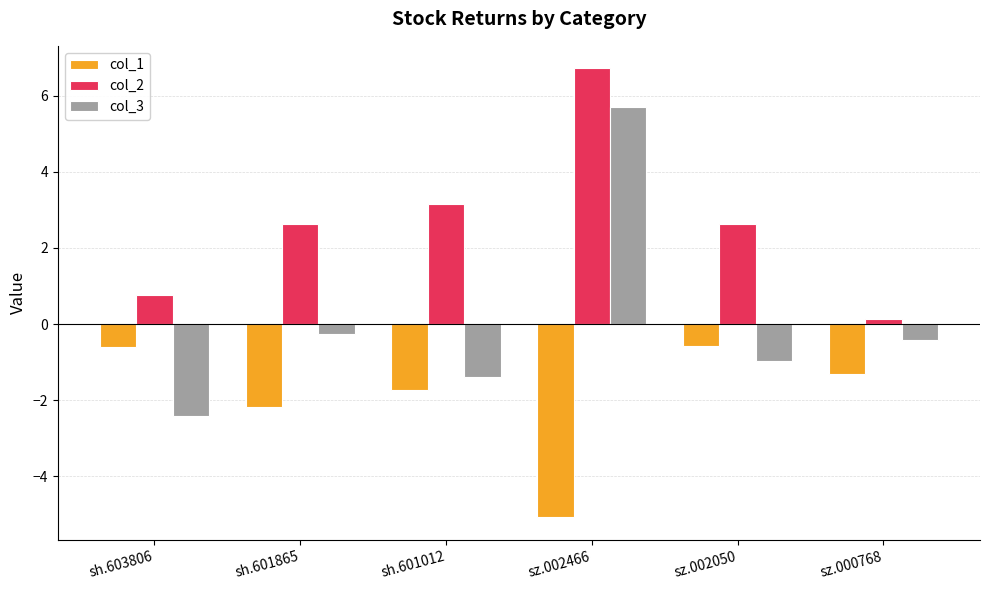

Reading left to right, list all the values displayed in this chart.

col_1: sh.603806=-0.6	sh.601865=-2.2	sh.601012=-1.7	sz.002466=-5.1	sz.002050=-0.6	sz.000768=-1.3
col_2: sh.603806=0.8	sh.601865=2.6	sh.601012=3.1	sz.002466=6.7	sz.002050=2.6	sz.000768=0.1
col_3: sh.603806=-2.4	sh.601865=-0.3	sh.601012=-1.4	sz.002466=5.7	sz.002050=-1.0	sz.000768=-0.4